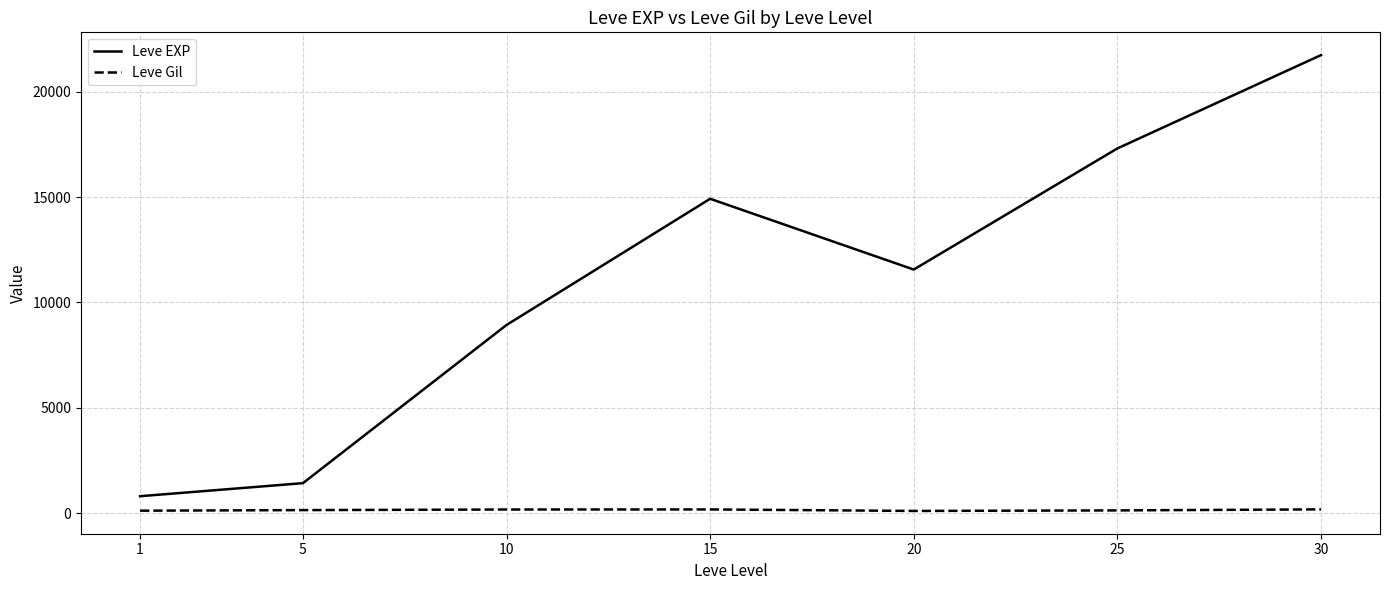

Which series has the widest spread of values?

Leve EXP